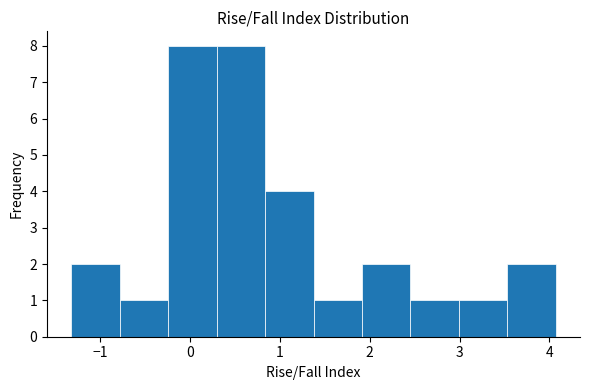

How tall is the bar that spans -1.3 to -0.8 on the x-axis? Neither the bar edges nor the heights are printed on the chart, so give them approximately, as read against the axes.

2